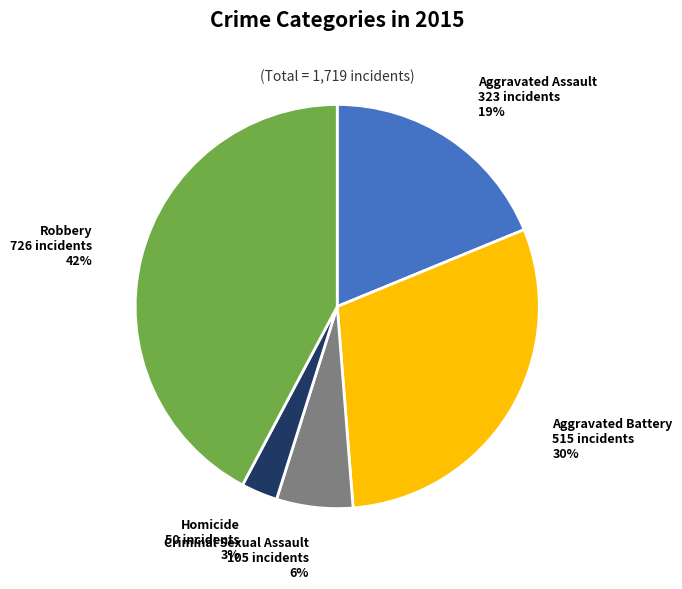

To the nearest percent, what is the combined percentage of Homicide and Aggravated Assault?

22%